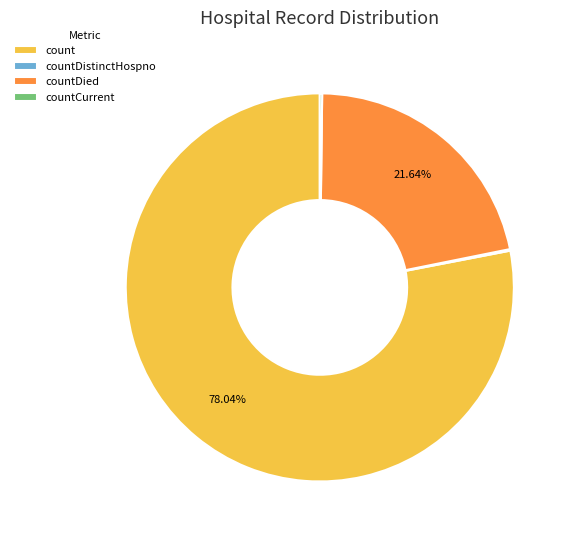

Combined, what portion of the pie is count and countDied?

99.7%